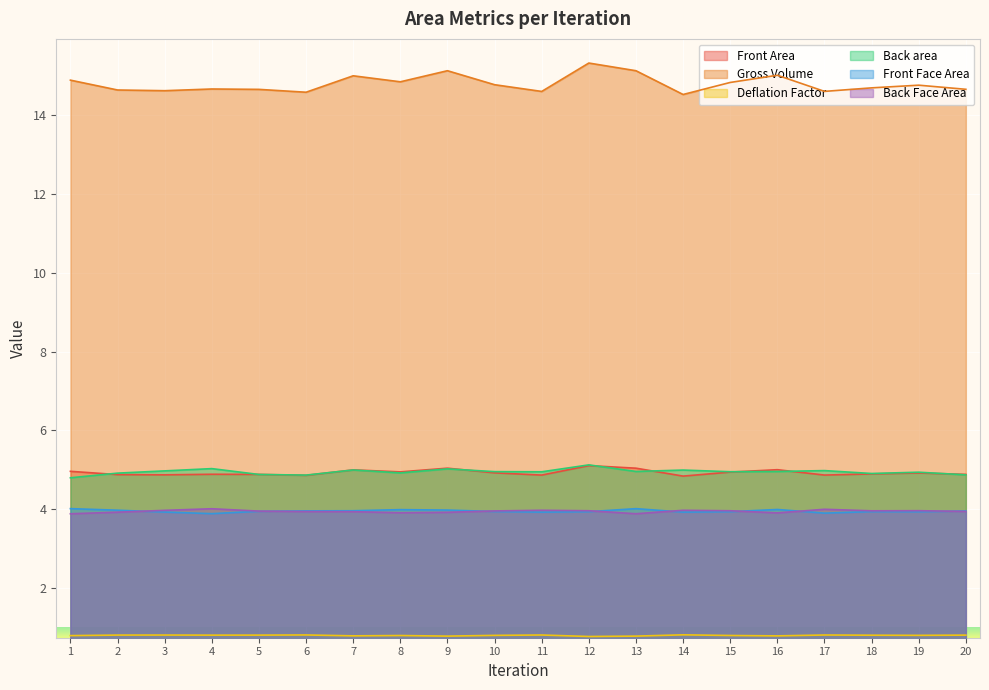

Reading left to right, transcribe all the data shown in this chart.

Front Area: 1=5.0	2=4.9	3=4.9	4=4.9	5=4.9	6=4.9	7=5.0	8=4.9	9=5.0	10=4.9	11=4.9	12=5.1	13=5.0	14=4.8	15=4.9	16=5.0	17=4.9	18=4.9	19=4.9	20=4.9
Gross Volume: 1=14.9	2=14.6	3=14.6	4=14.7	5=14.7	6=14.6	7=15.0	8=14.8	9=15.1	10=14.8	11=14.6	12=15.3	13=15.1	14=14.5	15=14.8	16=15.0	17=14.6	18=14.7	19=14.8	20=14.7
Deflation Factor: 1=0.8	2=0.8	3=0.8	4=0.8	5=0.8	6=0.8	7=0.8	8=0.8	9=0.8	10=0.8	11=0.8	12=0.8	13=0.8	14=0.8	15=0.8	16=0.8	17=0.8	18=0.8	19=0.8	20=0.8
Back area: 1=4.8	2=4.9	3=5.0	4=5.0	5=4.9	6=4.9	7=5.0	8=4.9	9=5.0	10=5.0	11=4.9	12=5.1	13=5.0	14=5.0	15=5.0	16=5.0	17=5.0	18=4.9	19=4.9	20=4.9
Front Face Area: 1=4.0	2=4.0	3=3.9	4=3.9	5=3.9	6=4.0	7=4.0	8=4.0	9=4.0	10=3.9	11=3.9	12=3.9	13=4.0	14=3.9	15=3.9	16=4.0	17=3.9	18=3.9	19=3.9	20=4.0
Back Face Area: 1=3.9	2=3.9	3=4.0	4=4.0	5=4.0	6=3.9	7=3.9	8=3.9	9=3.9	10=4.0	11=4.0	12=4.0	13=3.9	14=4.0	15=4.0	16=3.9	17=4.0	18=4.0	19=4.0	20=3.9